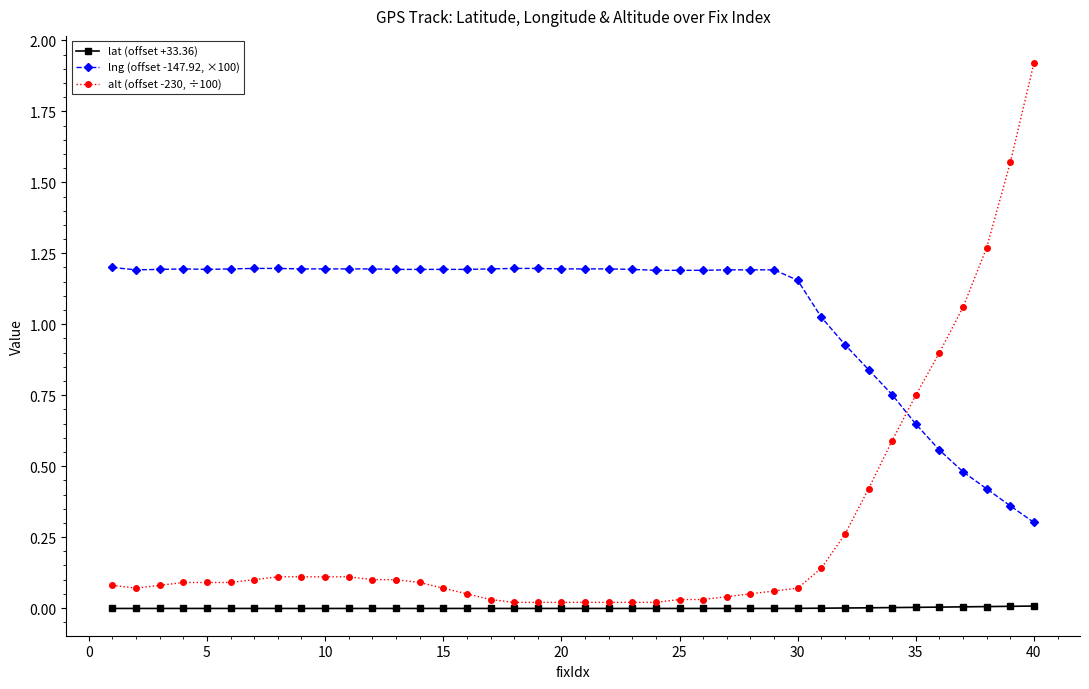

Which series has the largest total across all categories?

lng (offset -147.92, ×100)